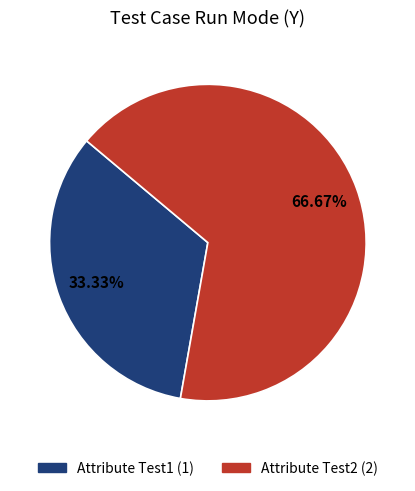

How many segments does this pie chart have?

2